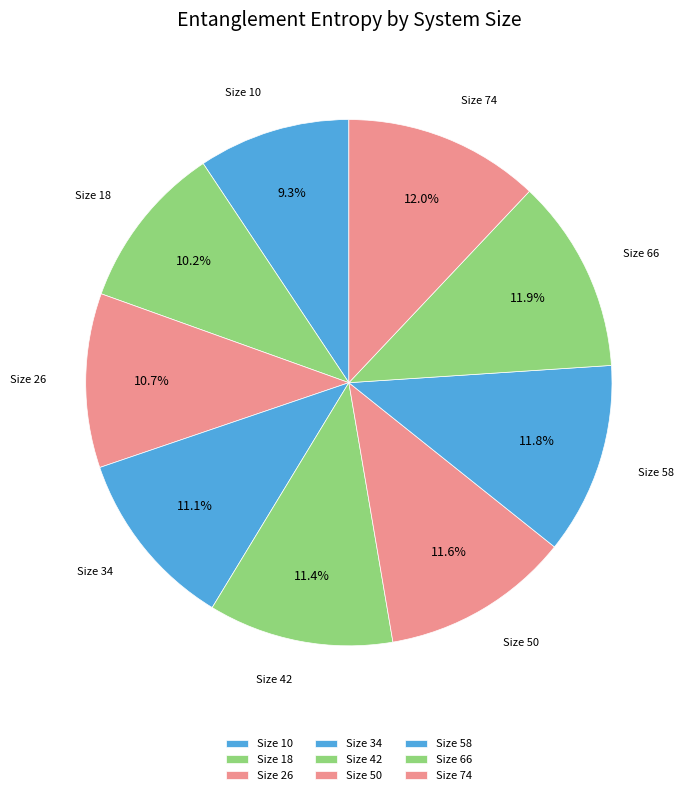

Count the number of slices in the pie.

9